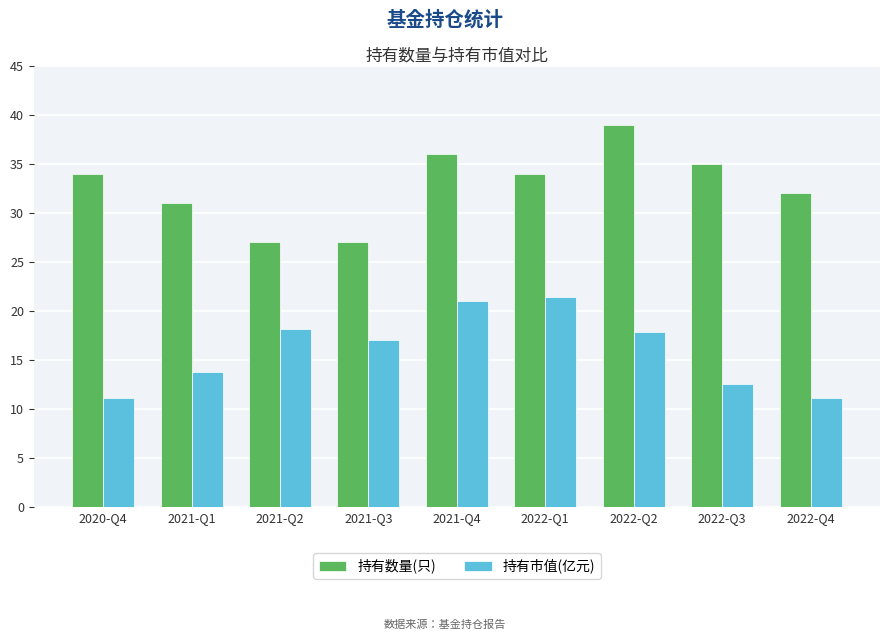

At how many categories does at least one series exceed 23?

9